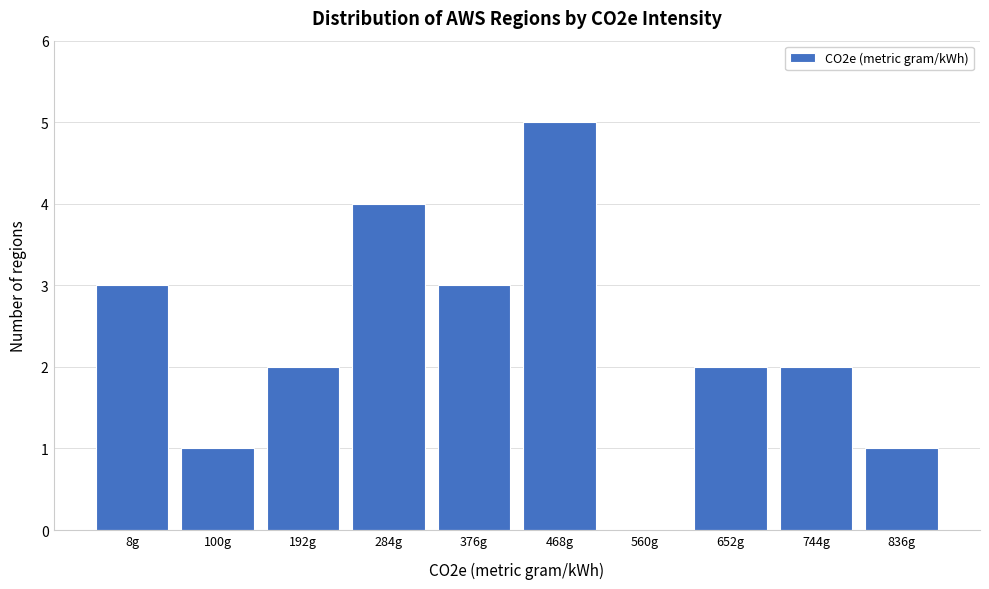

Reading left to right, extract all data points from this chart.

8g=3	100g=1	192g=2	284g=4	376g=3	468g=5	560g=0	652g=2	744g=2	836g=1